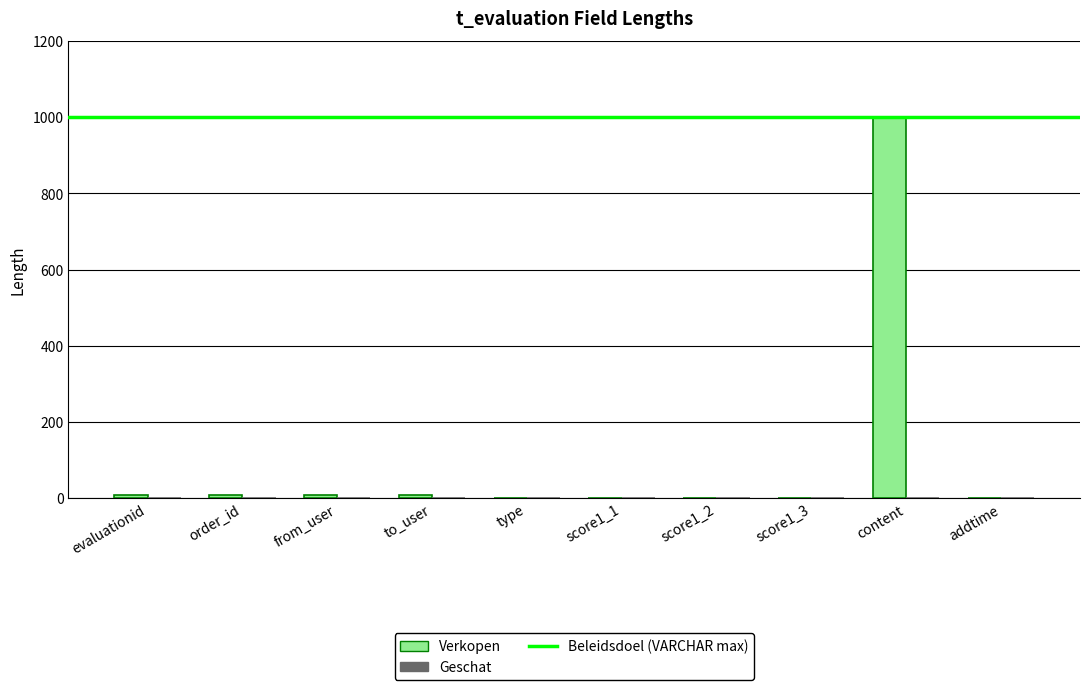

What is the greatest value displayed?

1000